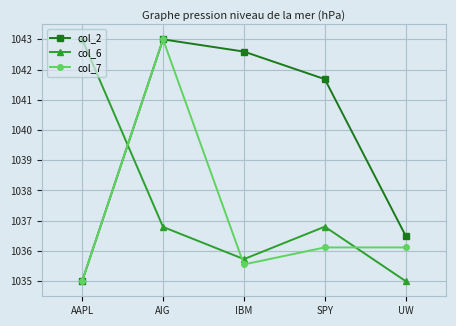

How many intersections are there between col_2 and col_6?

1